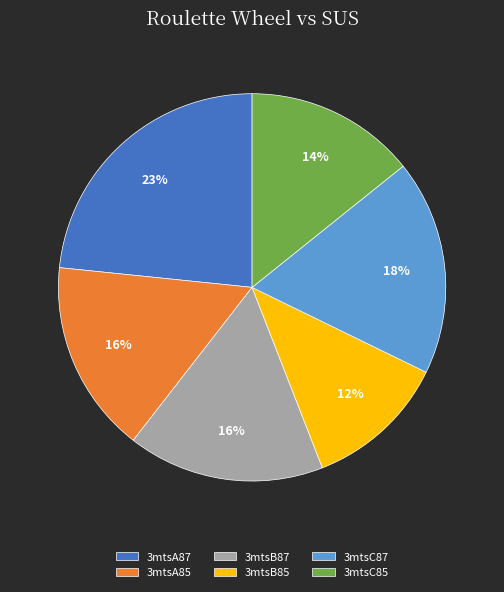

Does 3mtsA87 represent more than half of the total?

No